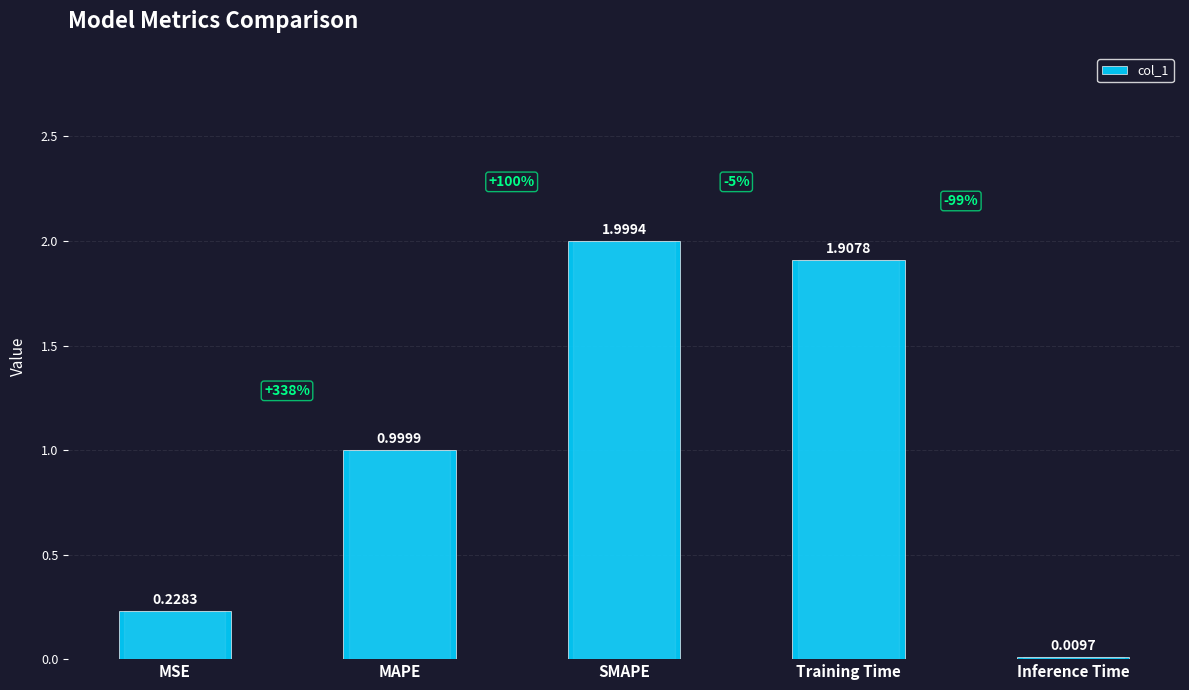

Rank the categories by value from lowest to highest.

Inference Time, MSE, MAPE, Training Time, SMAPE